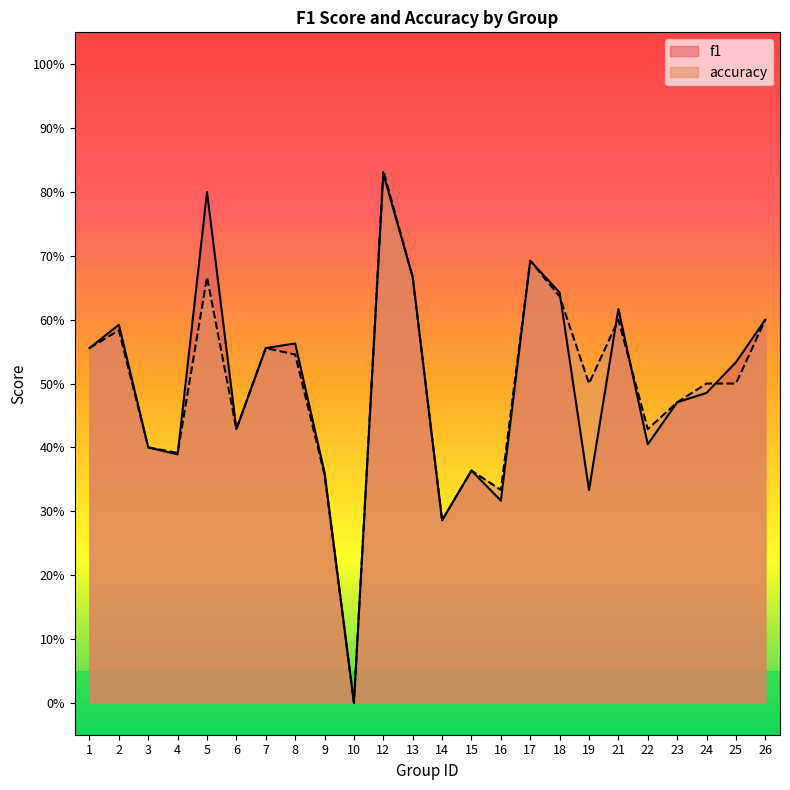

True or false: f1 and accuracy cross at least once.

True